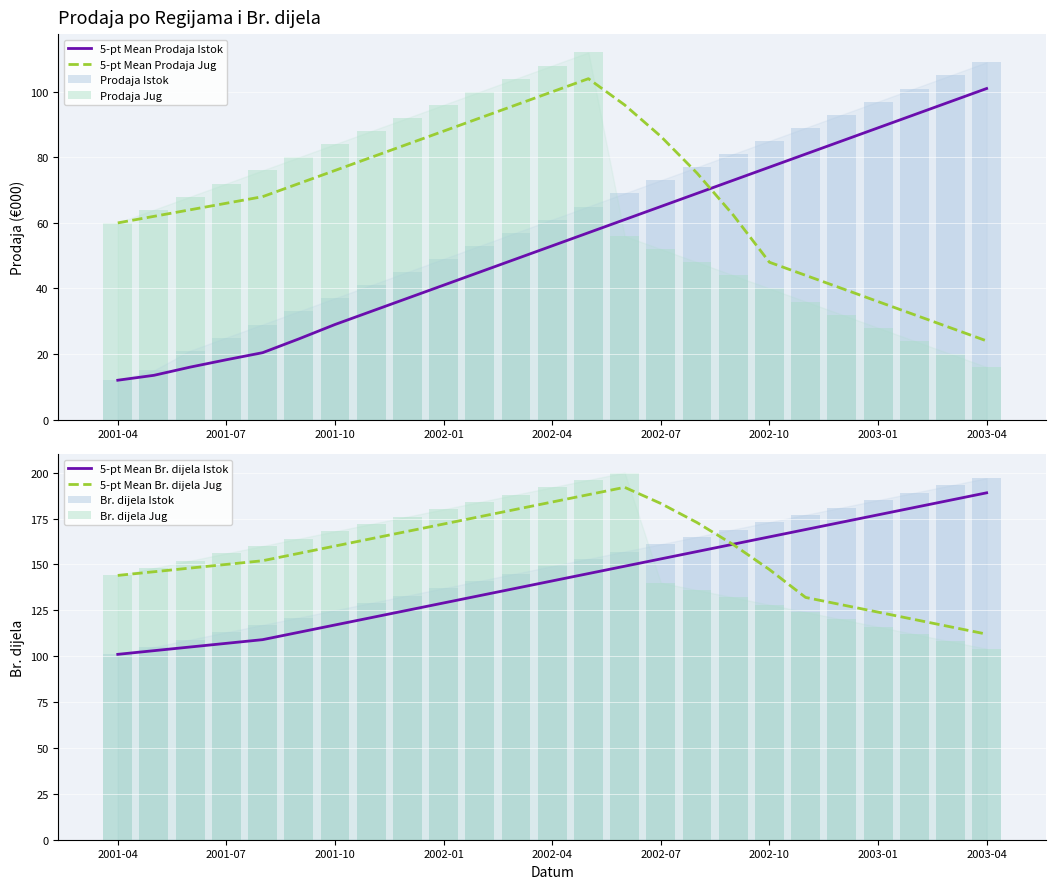

How many bars are there in each group?

4